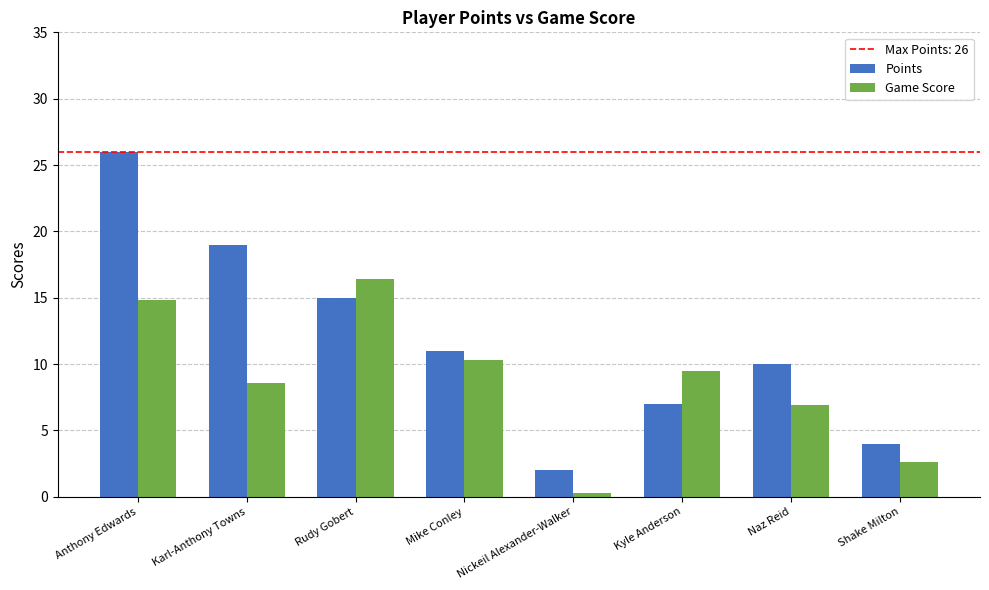

Is it true that Points equals 6.1 at Shake Milton?

False